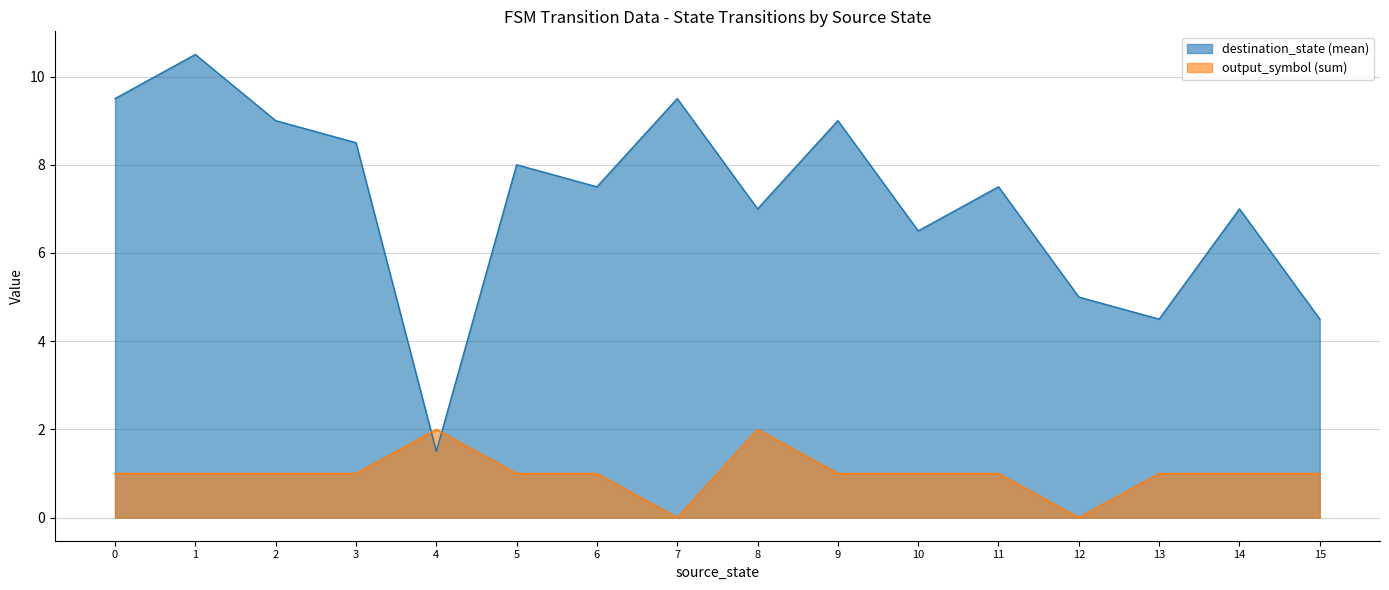

True or false: output_symbol and source_state intersect in this chart.

False